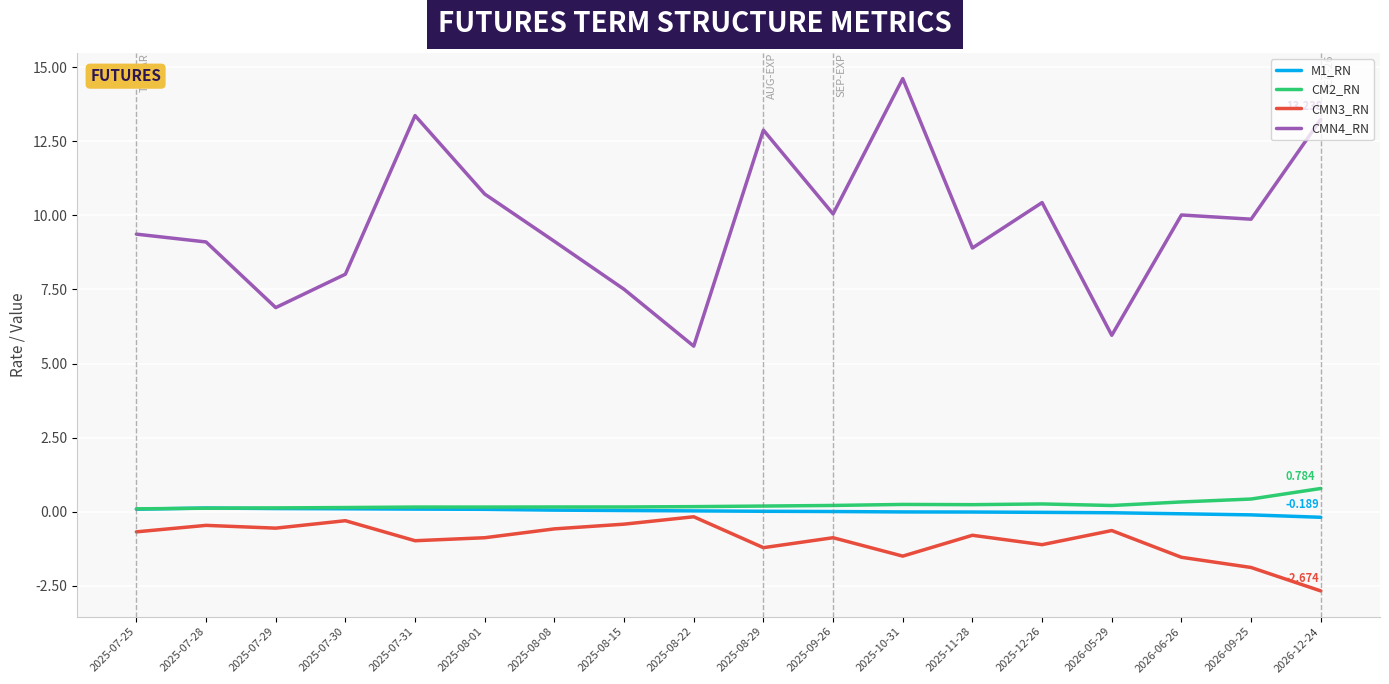

Does the chart have visible grid lines?

Yes